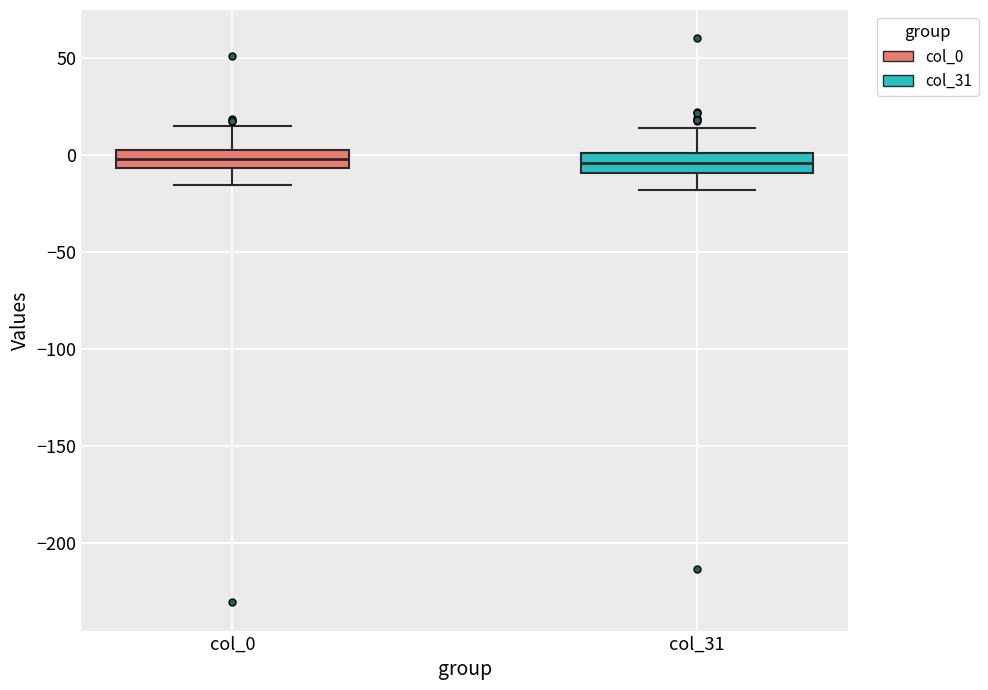

Where is the lower edge of the box for col_0 on the y-axis? The values are not printed on the chart, so give them approximately, as read against the axis.

-5